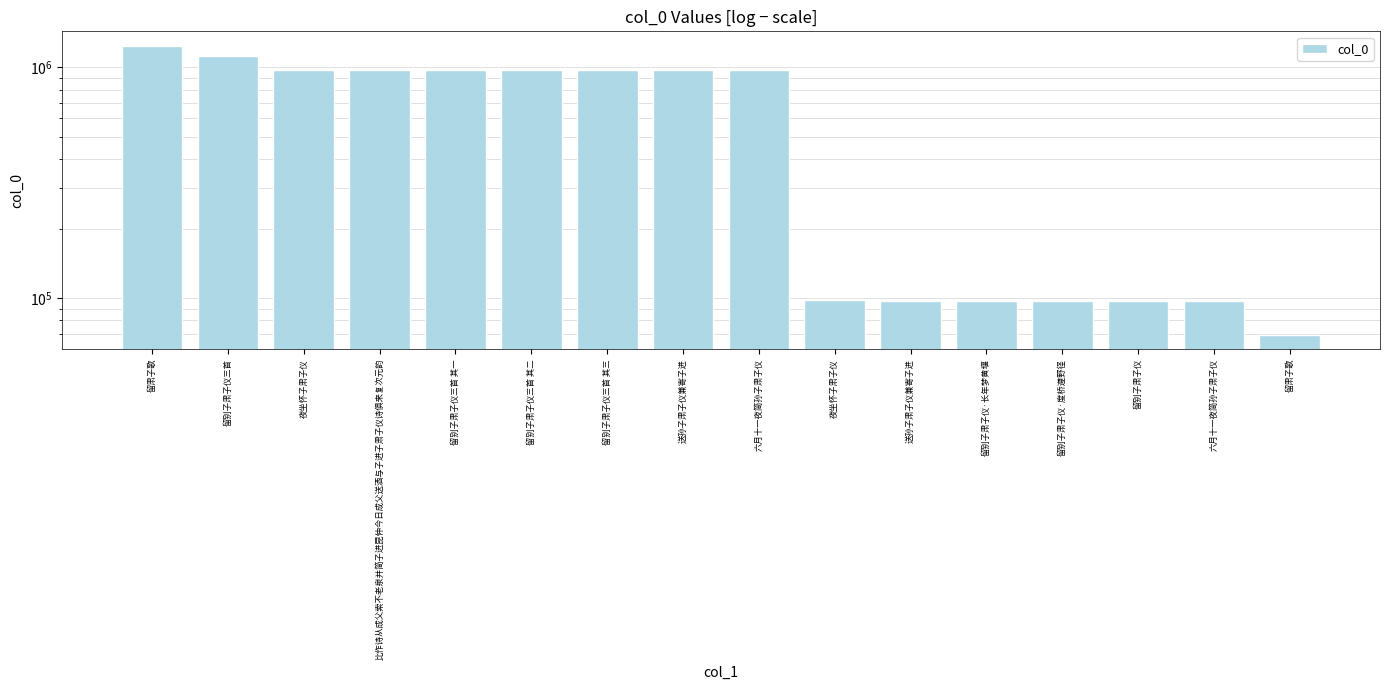

Where is the data nearest to the value 654097?

六月十一夜简孙子肃子仪